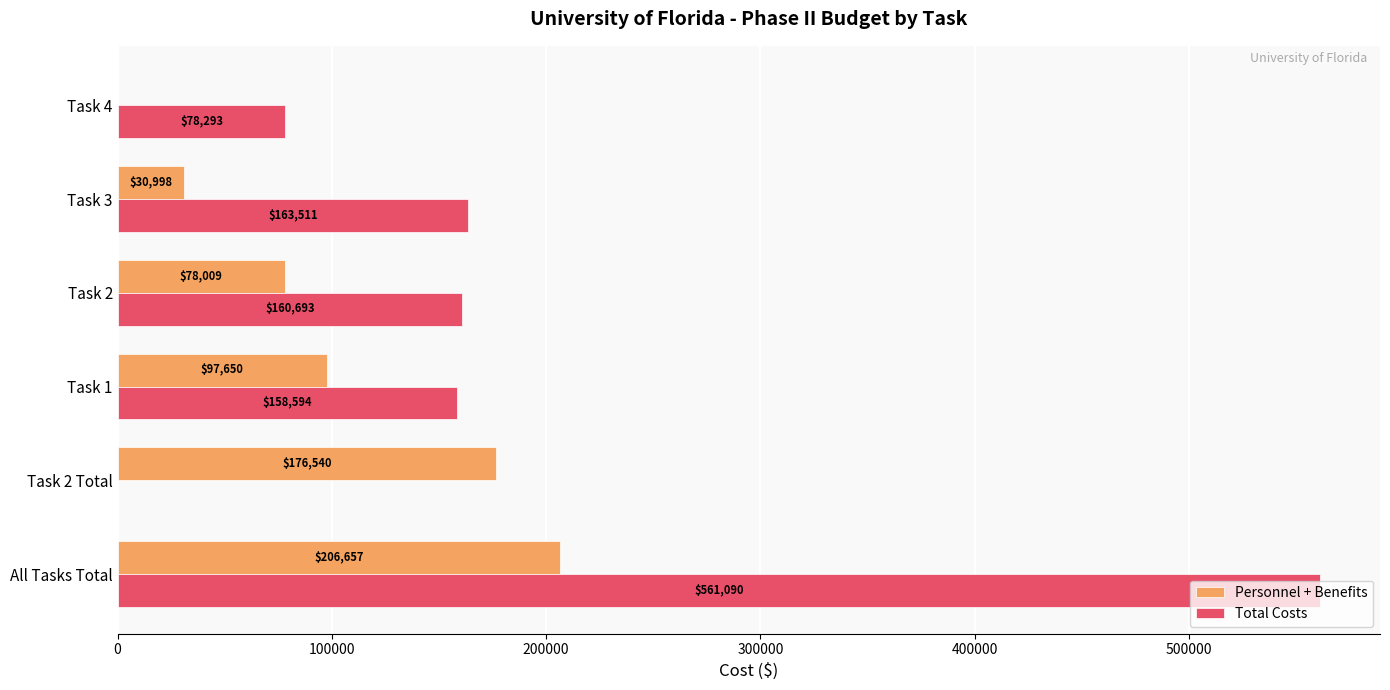

Count the number of categories in the chart.

6